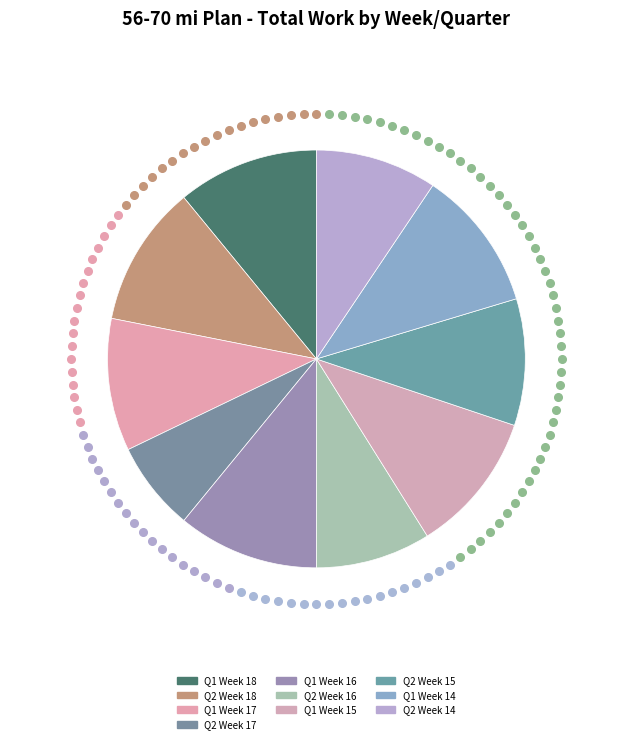

To the nearest percent, what is the difference between the largest and smallest slice percentages?

4%